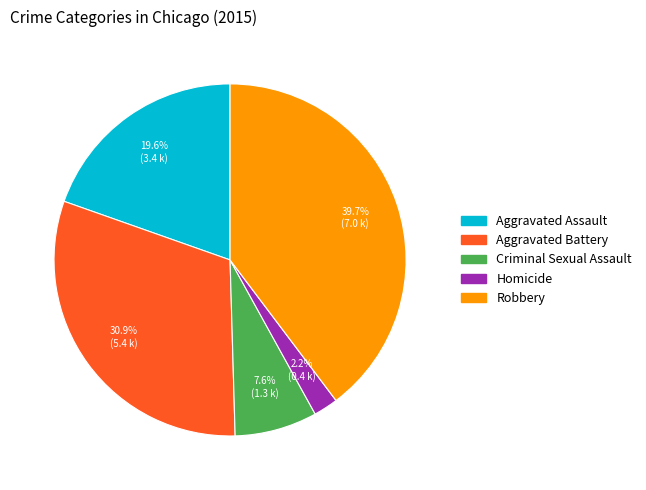

Rank the categories by value from lowest to highest.

Homicide, Criminal Sexual Assault, Aggravated Assault, Aggravated Battery, Robbery